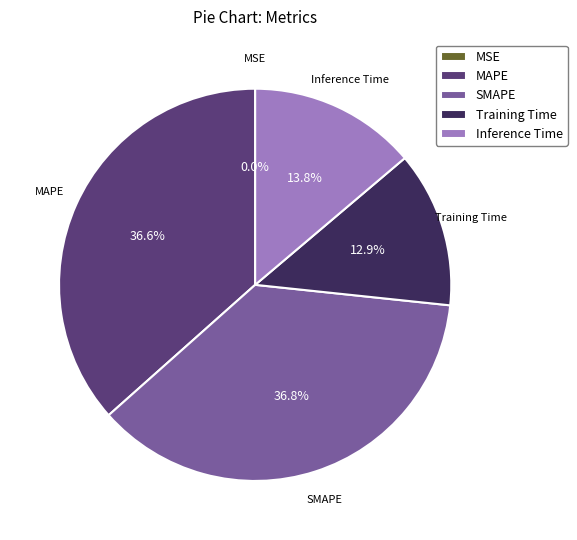

What portion of the pie excludes MAPE?

63.4%